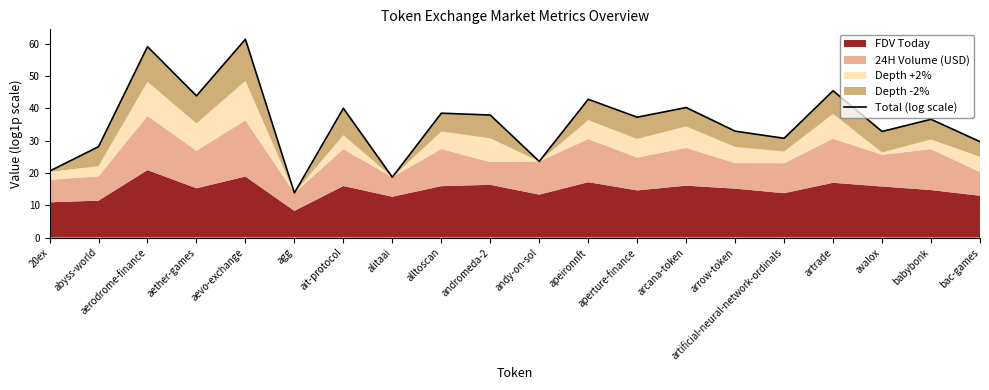

Between aerodrome-finance and babybonk, which is larger?

aerodrome-finance